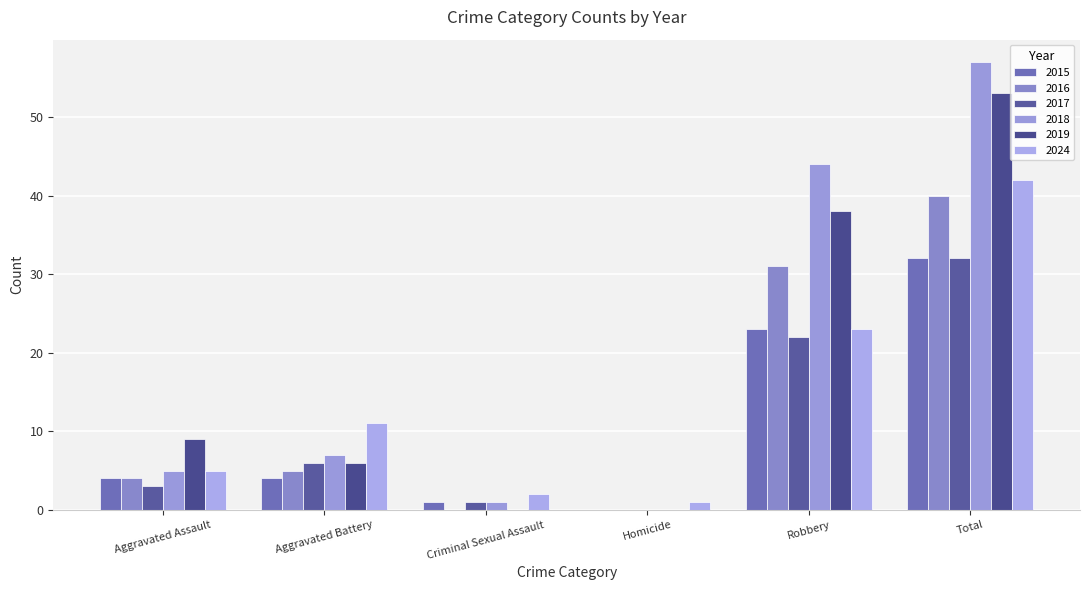

What is the approximate value of 2016 at Robbery, to the nearest 10?

30